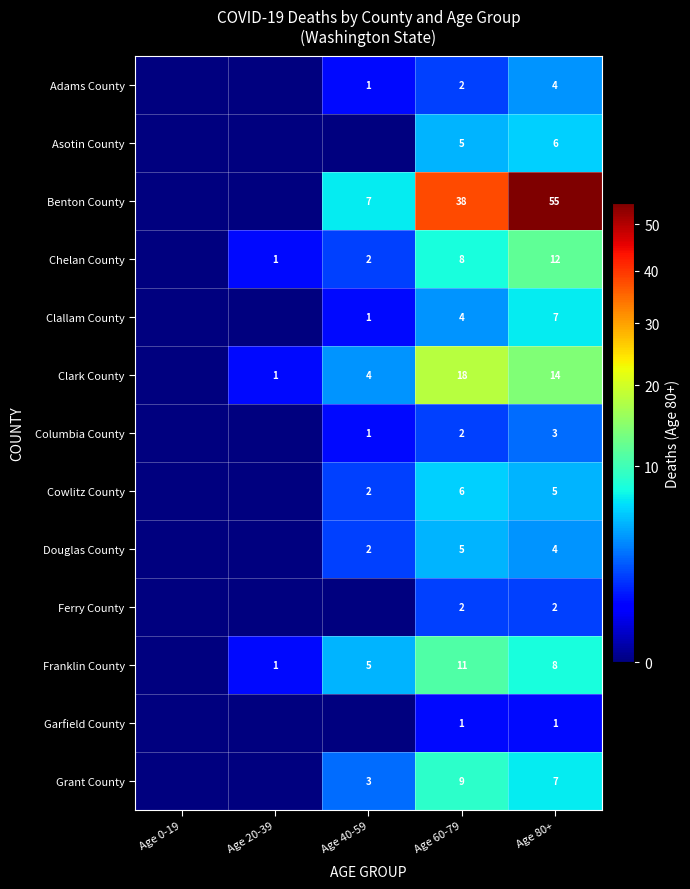

True or false: Columbia County has a value of 3 at Age 80+.

True